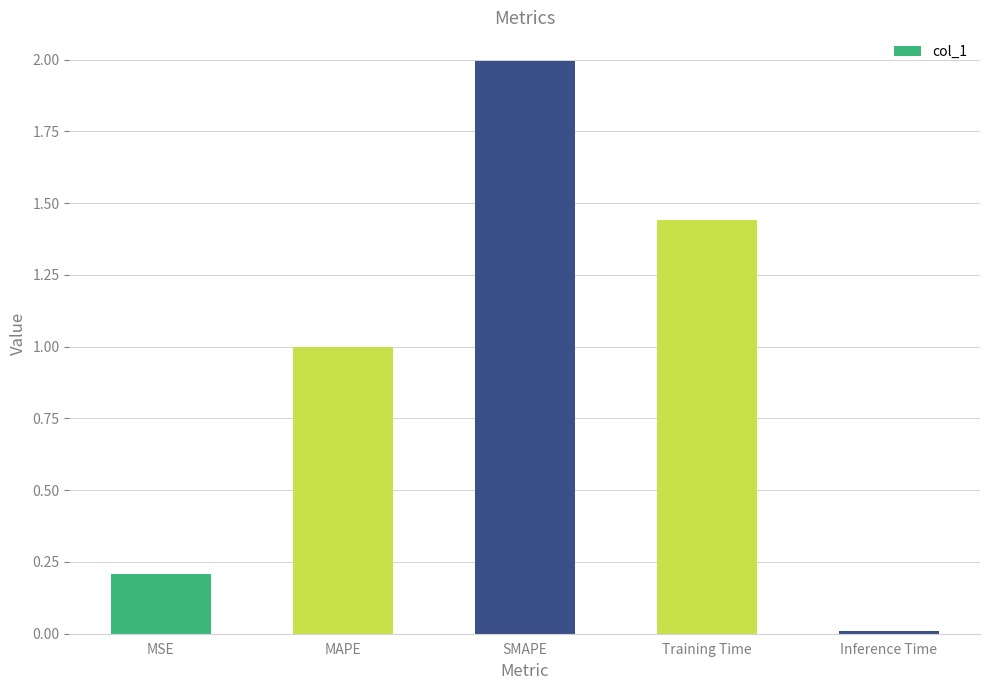

What position from the right is MAPE?

4